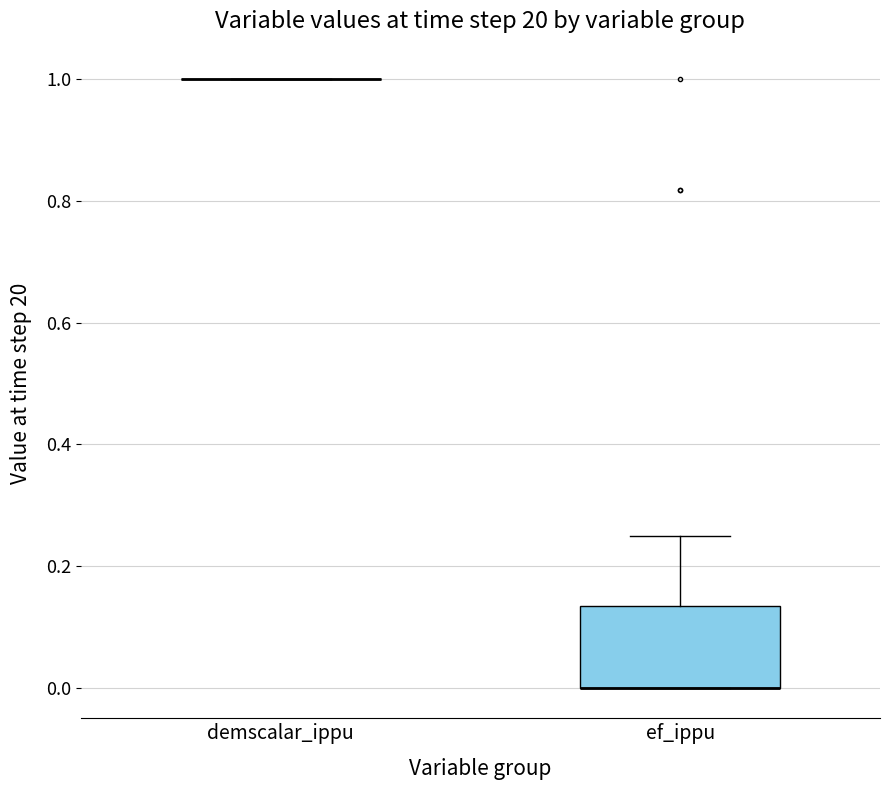

Reading left to right, read every box against the y-axis: the position of its median line, the range the box covers, and the ends of its whiskers. The values are not printed on the chart, so give them approximately, as read against the axis.

demscalar_ippu: box collapsed to a line at 1.00, whiskers 1.00 to 1.00
ef_ippu: median 0.00 (drawn on the box's lower edge), box 0.00 to 0.14, whiskers 0.00 to 0.24